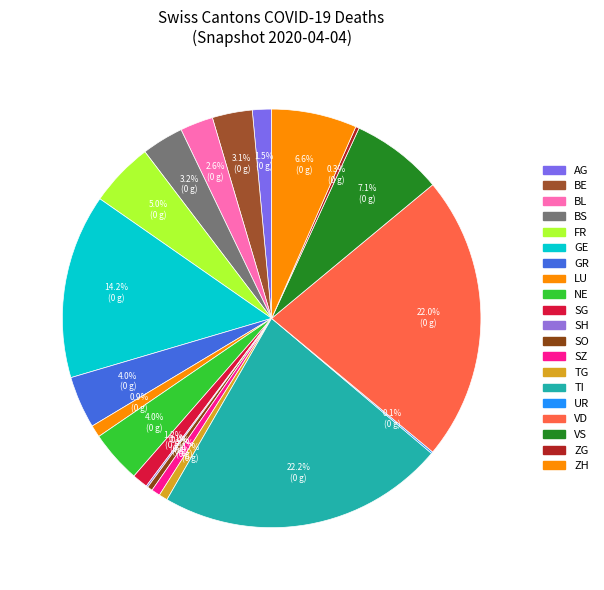

Does SH account for over 50% of the chart?

No